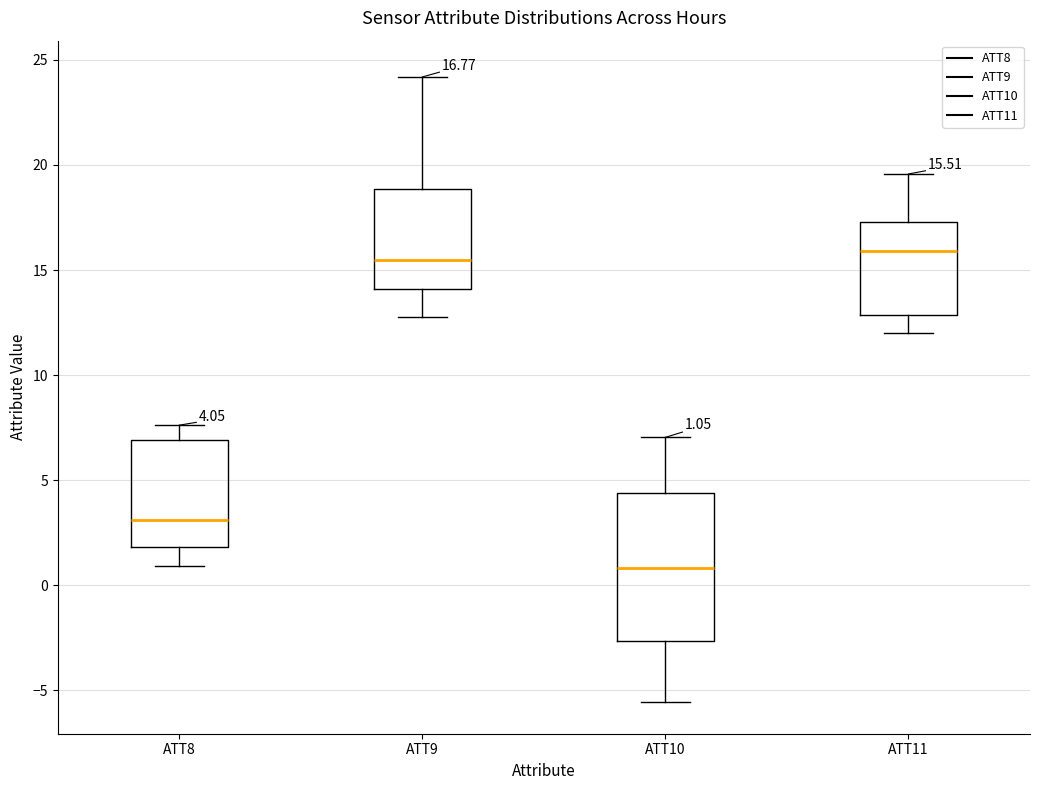

Which box has the lowest median line?

ATT10